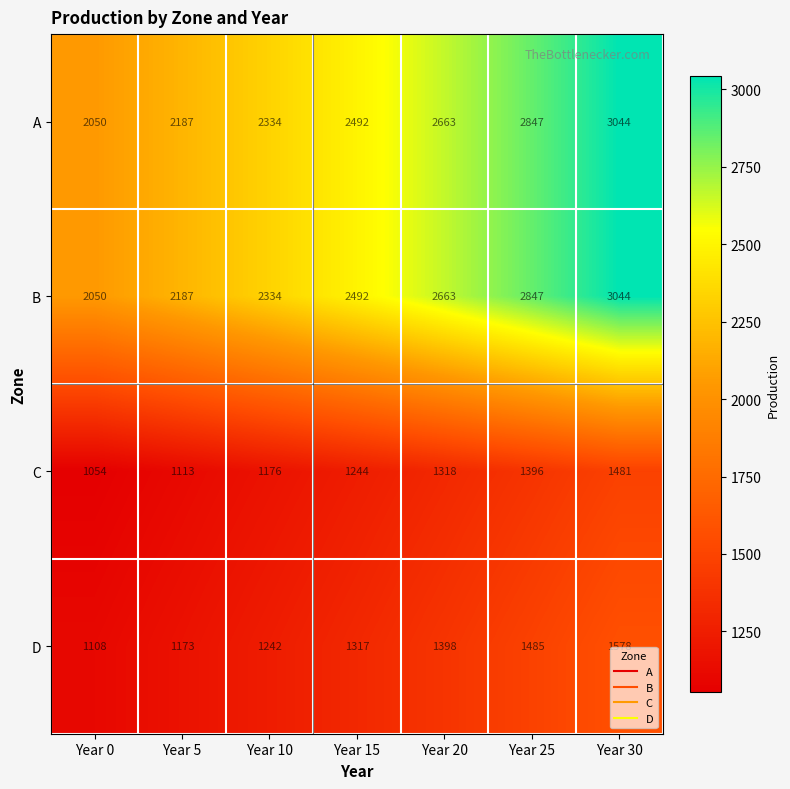

What is the minimum value shown in the chart?

1054